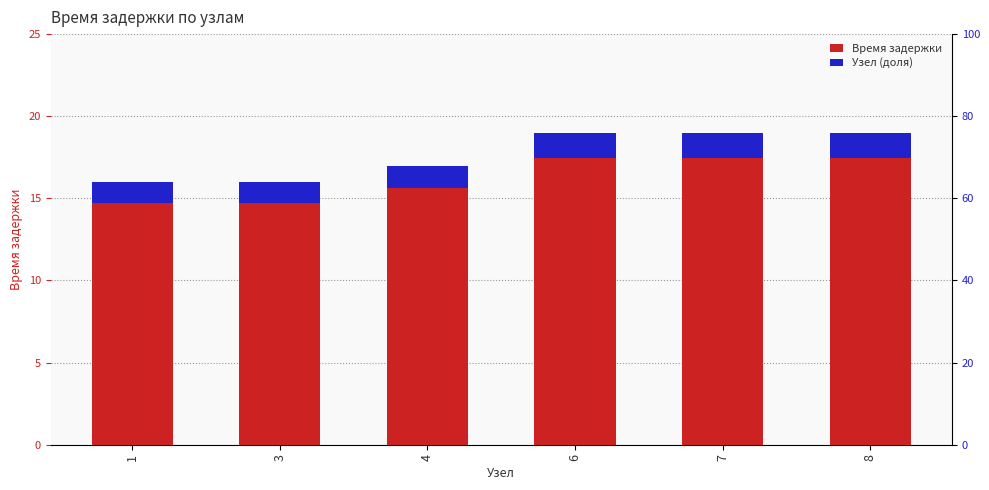

What is the sum of the Узел (доля) values at 1 and 3?

2.6